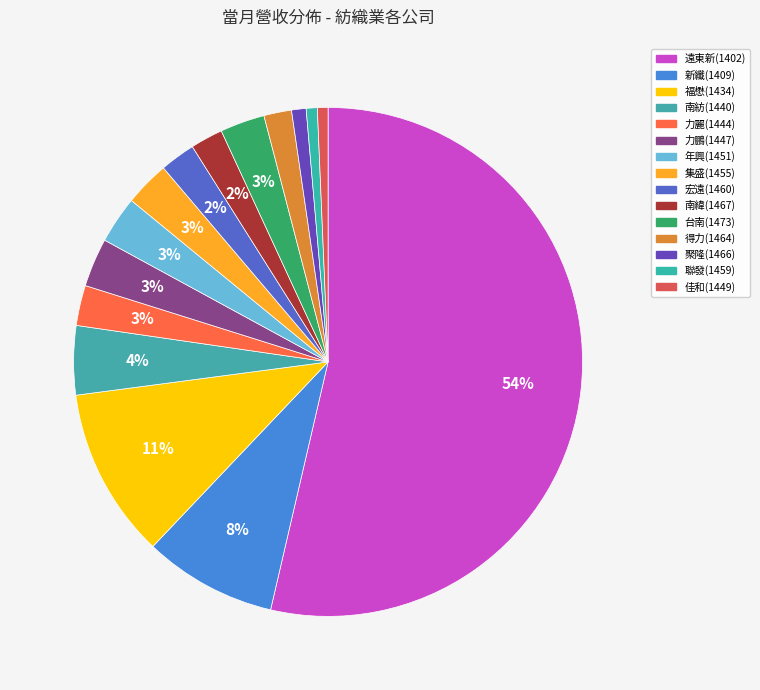

What is the change in value from 力麗(1444) to 集盛(1455)?

+86238